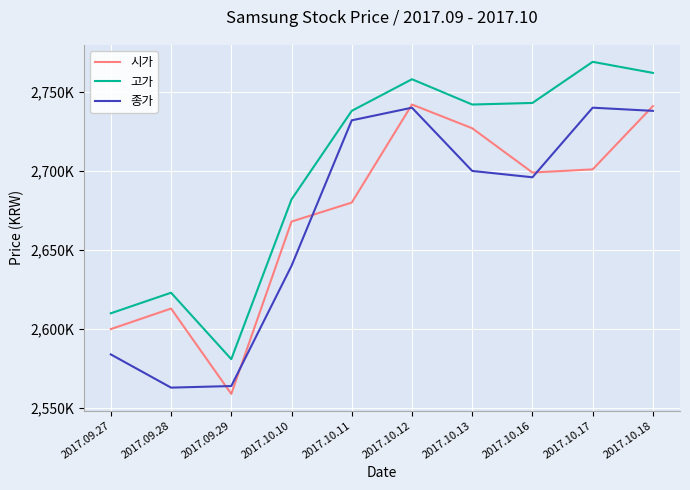

Between 2017.10.10 and 2017.10.18, which series saw the biggest shift?

종가